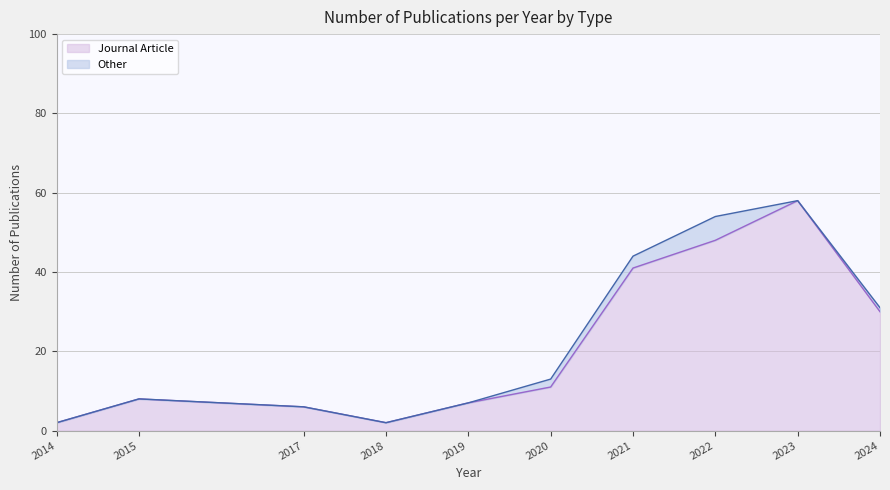

Reading left to right, extract all data points from this chart.

2	8	6	2	7	11	41	48	58	30